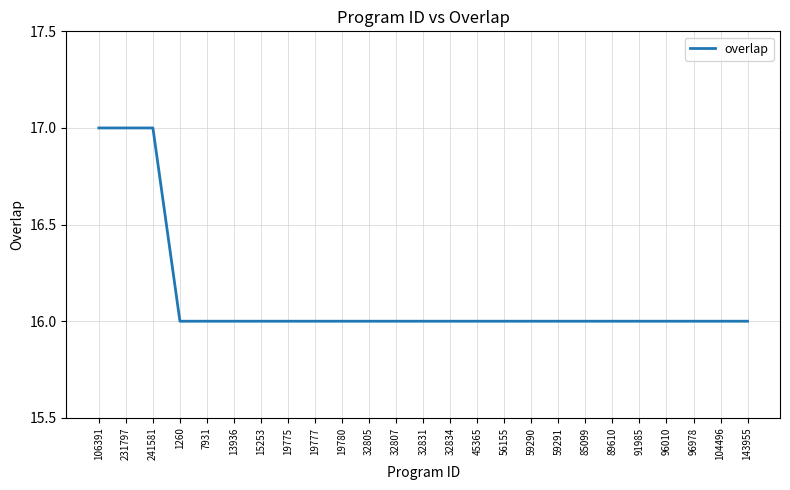

Reading left to right, transcribe all the data shown in this chart.

17	17	17	16	16	16	16	16	16	16	16	16	16	16	16	16	16	16	16	16	16	16	16	16	16